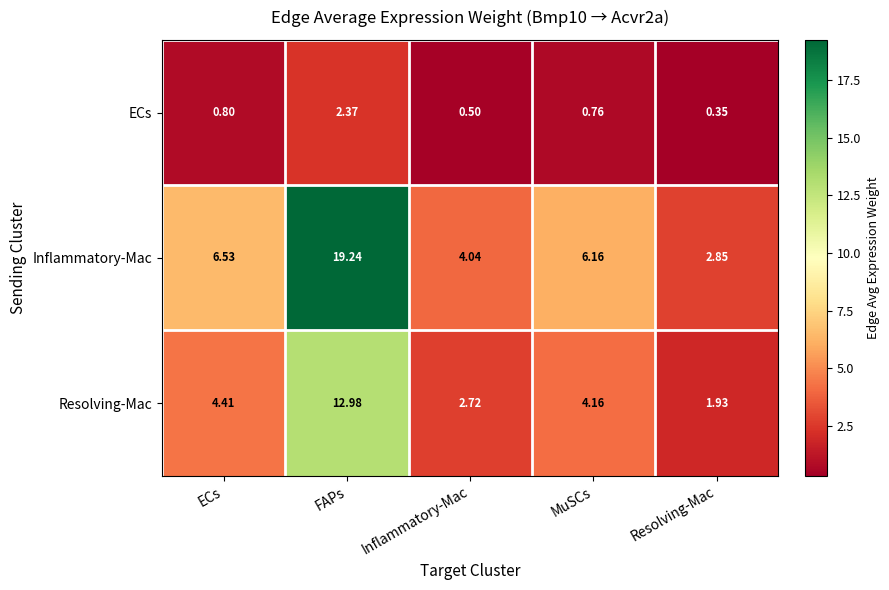

How many categories are shown in the chart?

5